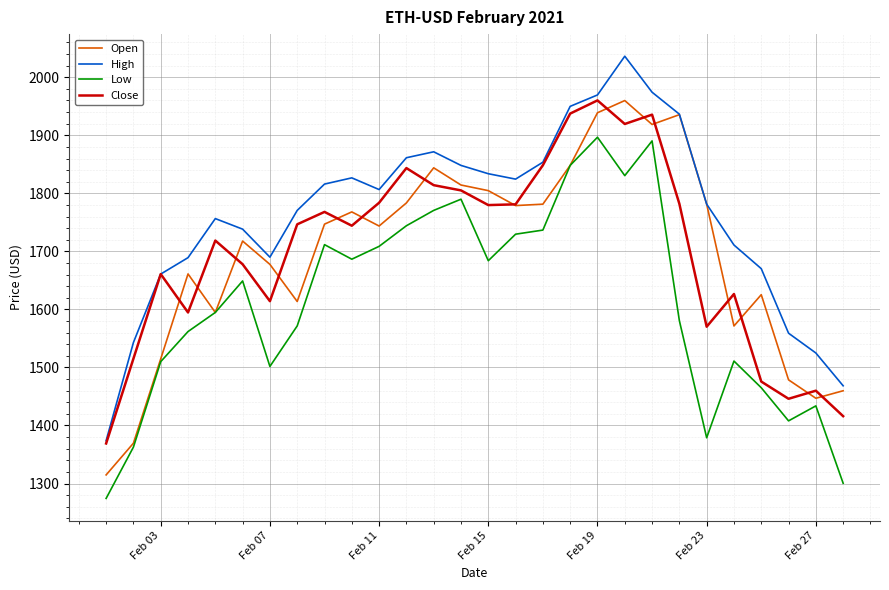

Which series has the largest total across all categories?

High